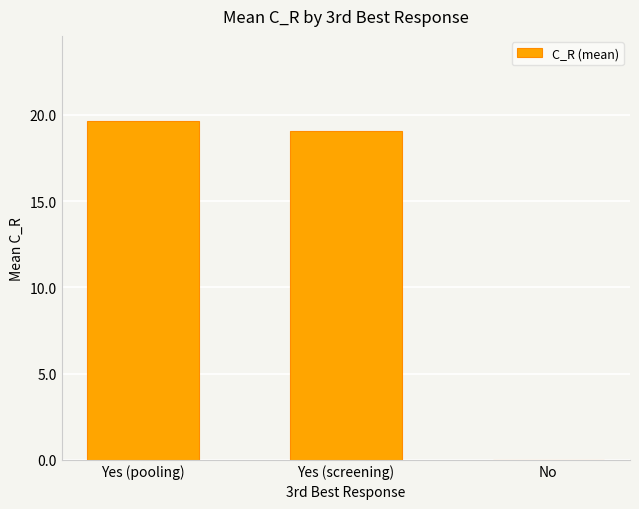

How many series are shown in this chart?

1